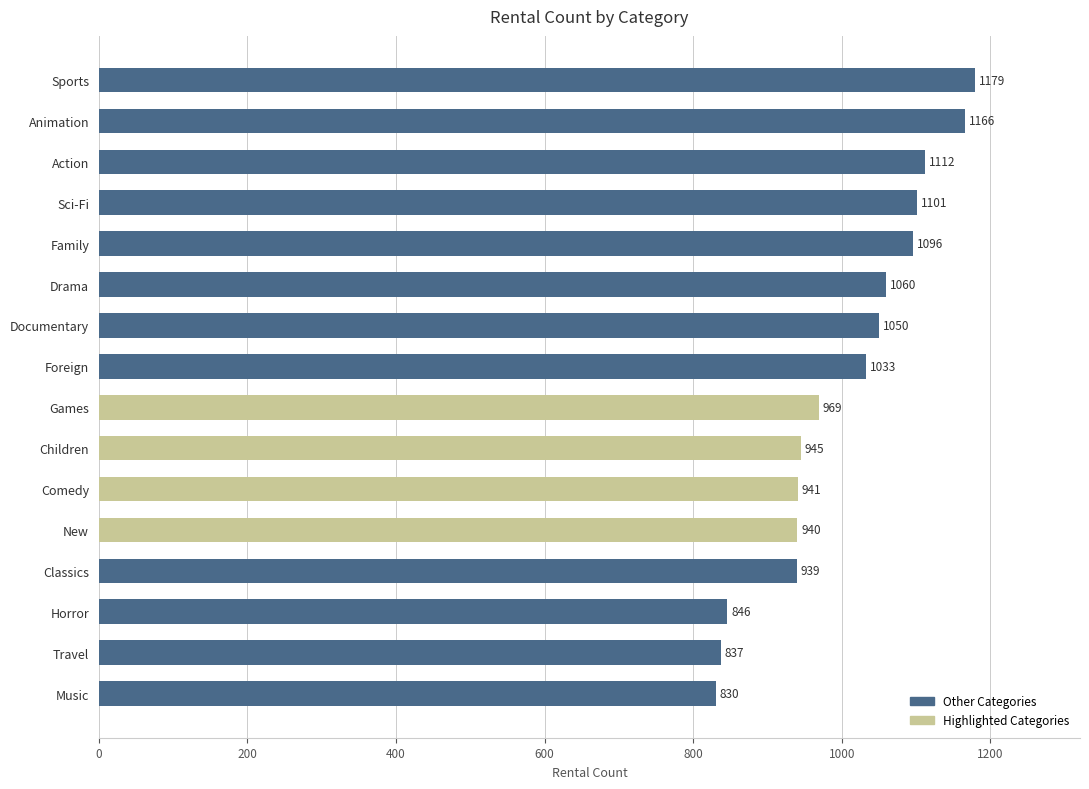

What is the difference between the maximum and minimum values?

349